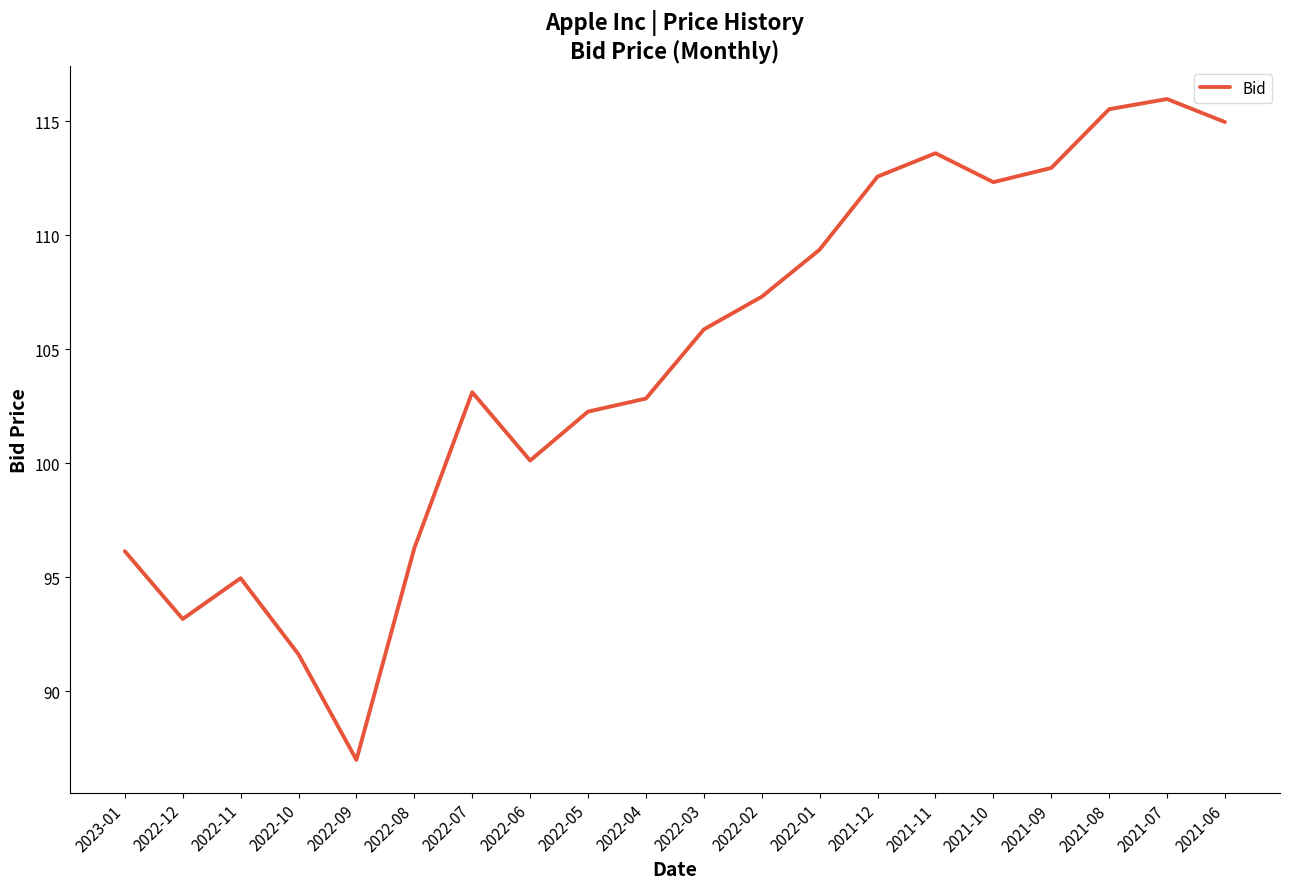

Where does the data first go above 105?

2022-03